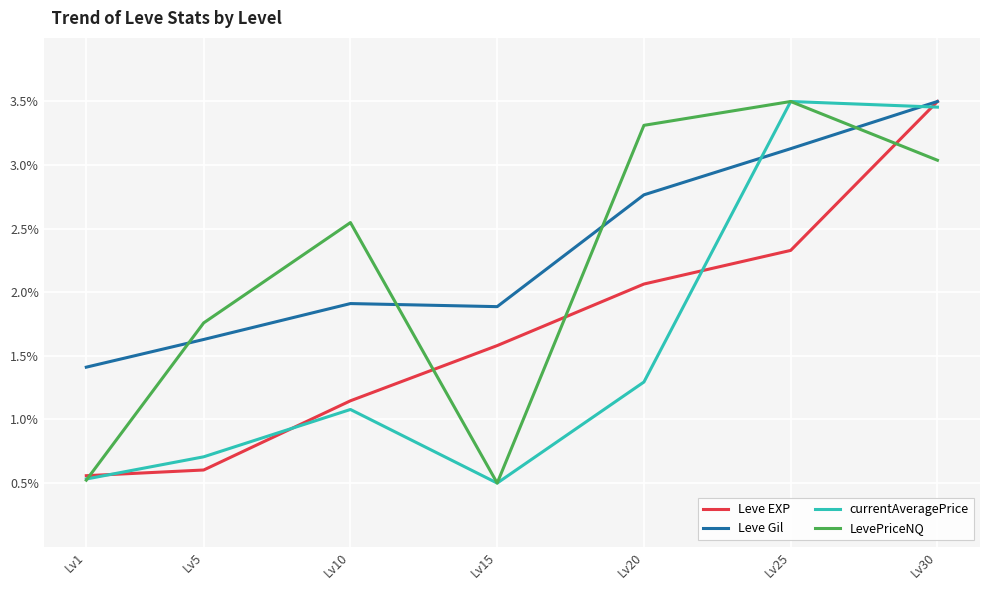

Where do Leve Gil and currentAveragePrice first cross each other?

Lv20 and Lv25